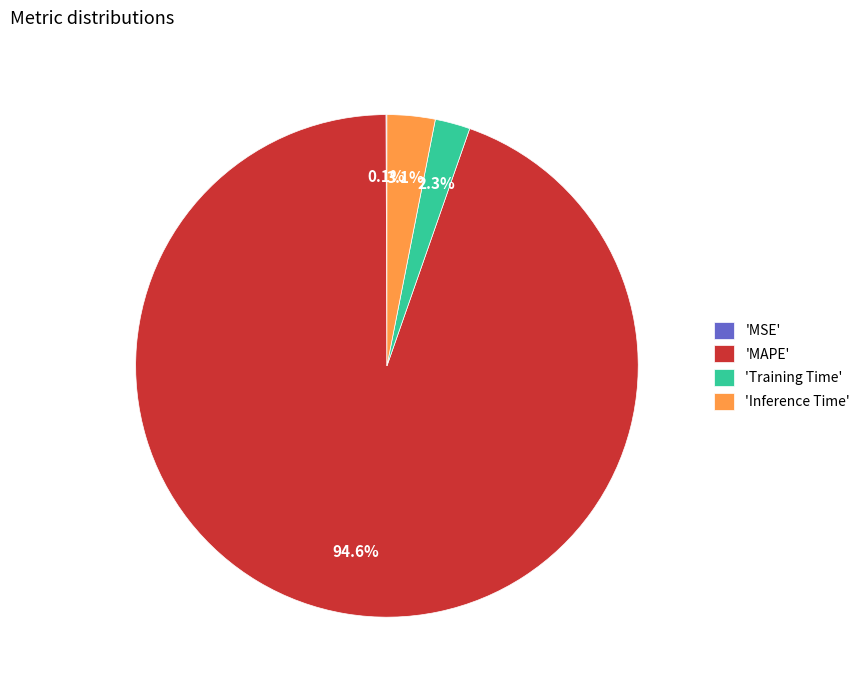

Is 'MAPE' the majority of the pie?

Yes